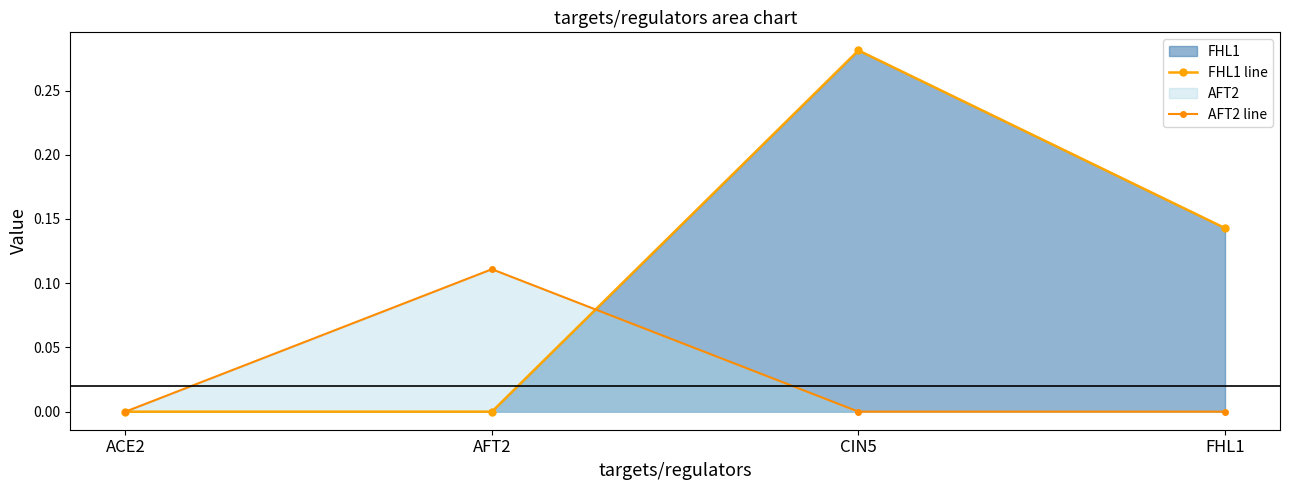

How many data points in AFT2 line are above 0?

1